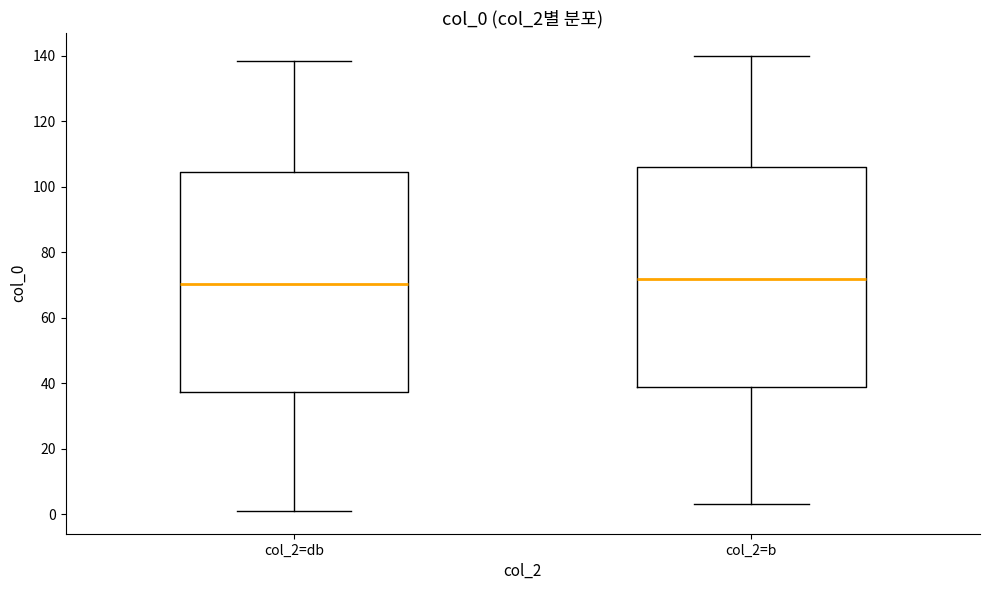

Where does the lower whisker of the box for col_2=b end on the y-axis? The values are not printed on the chart, so give them approximately, as read against the axis.

4